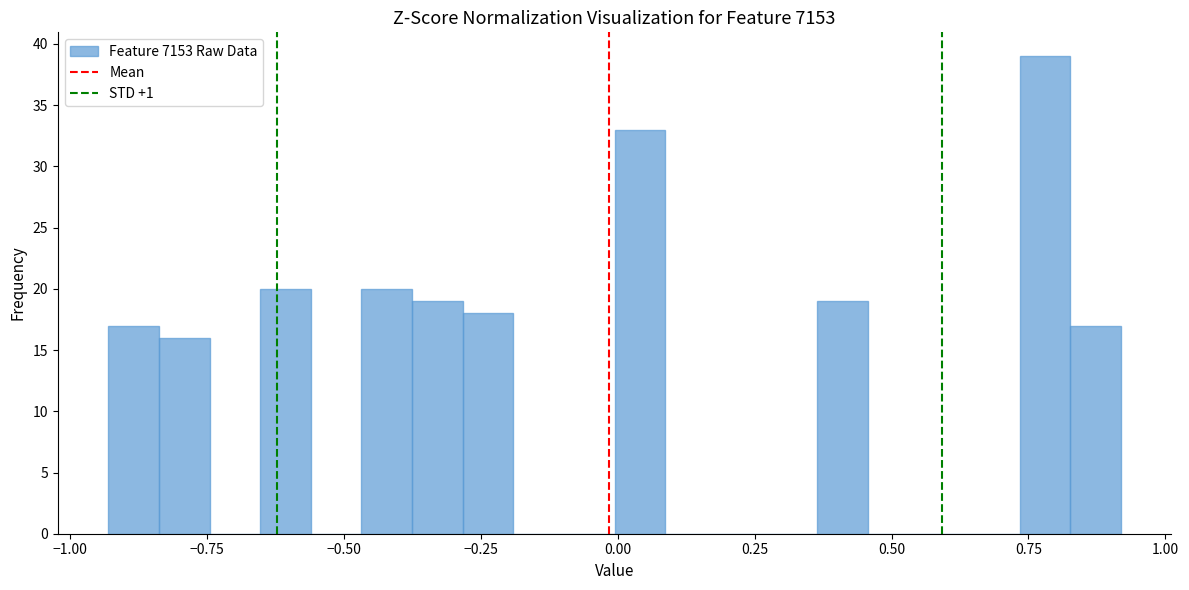

Read against the x-axis, roughly where is the centre of the tallest bar?

0.80